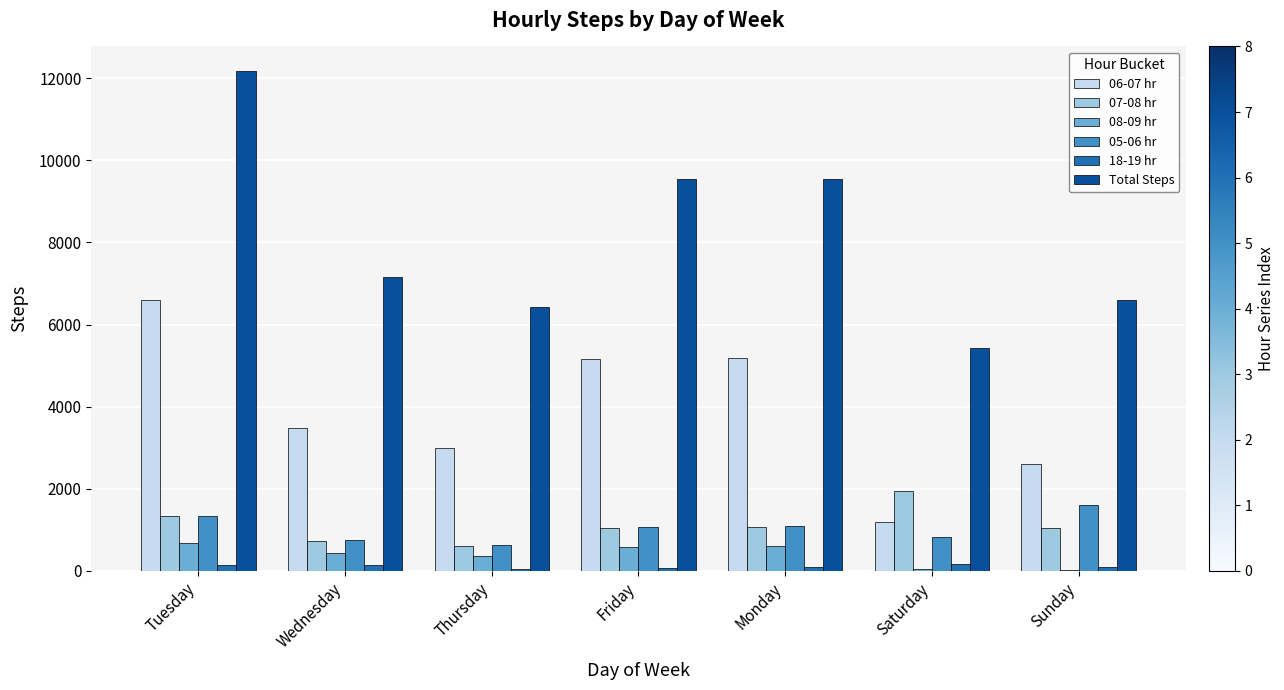

Which category has the highest value across all series?

Tuesday